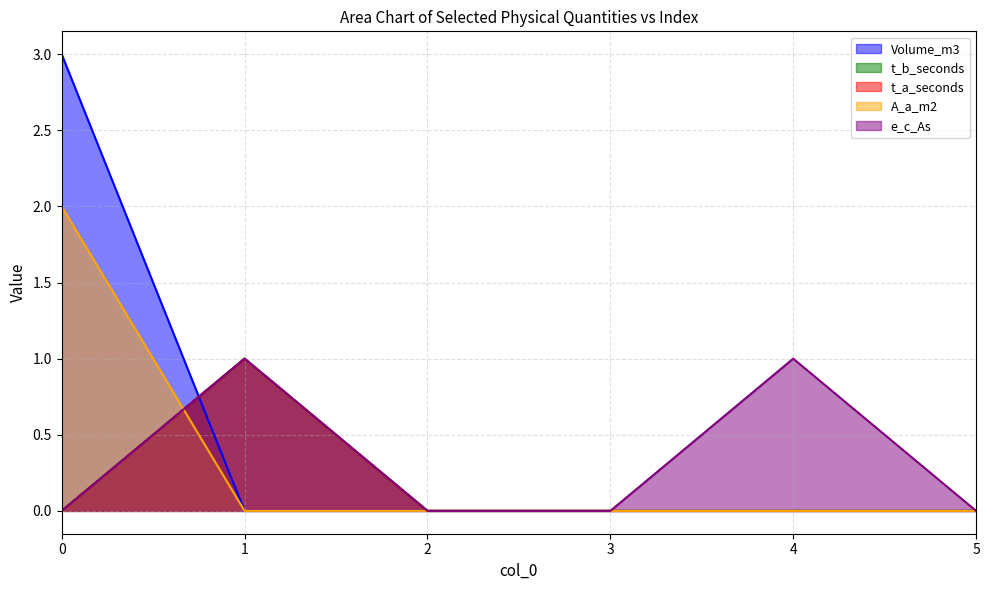

Rank the series at 4 from lowest to highest value.

Volume_m3, t_b_seconds, t_a_seconds, A_a_m2, e_c_As